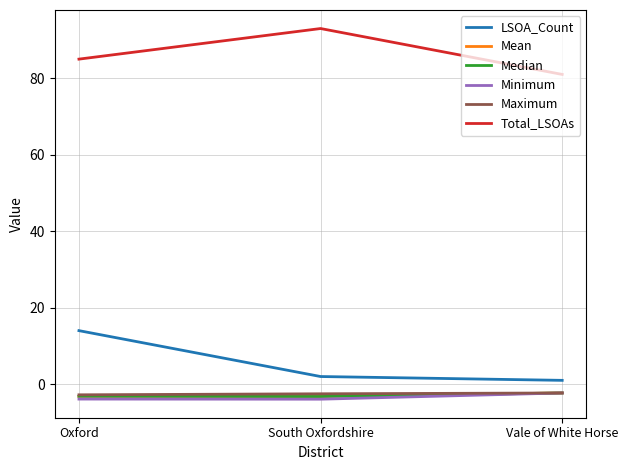

What is the difference between the highest and lowest values at Vale of White Horse?

83.3